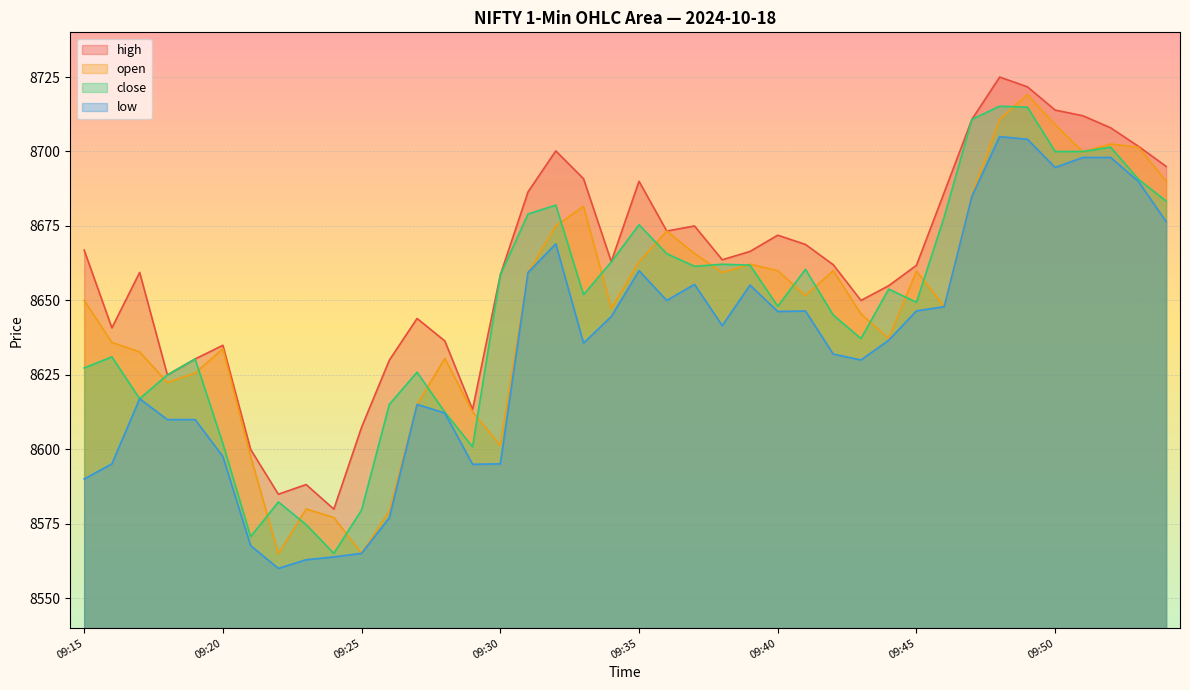

True or false: open has a value of 4737.1 at 09:27.

False